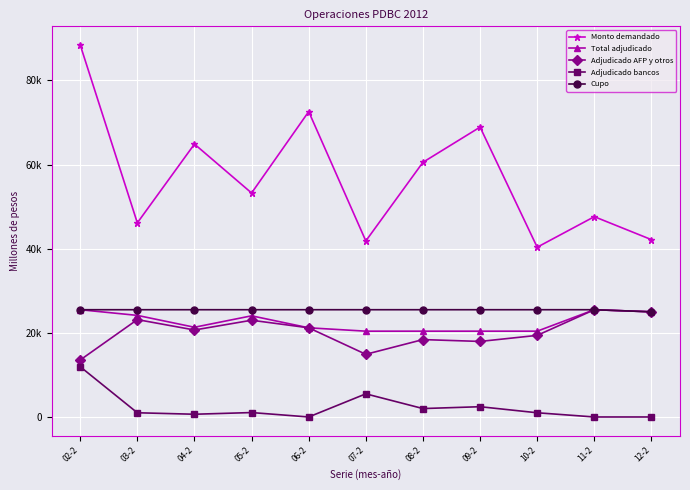

What is the difference between the highest and lowest values at 03-2?

45150